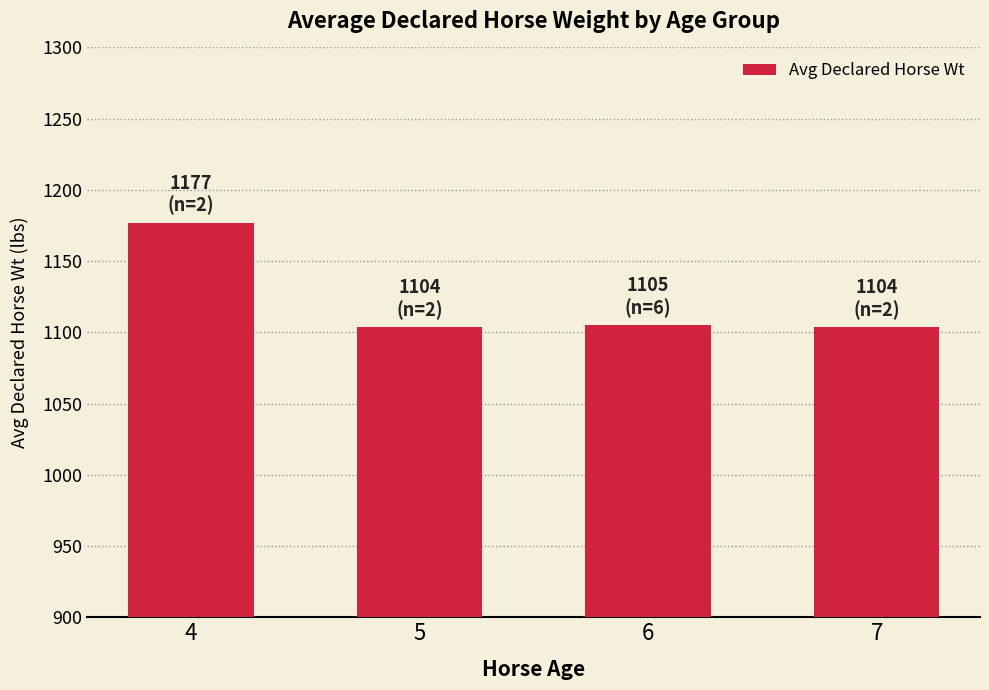

What is the change in value from 4 to 6?

-72.0